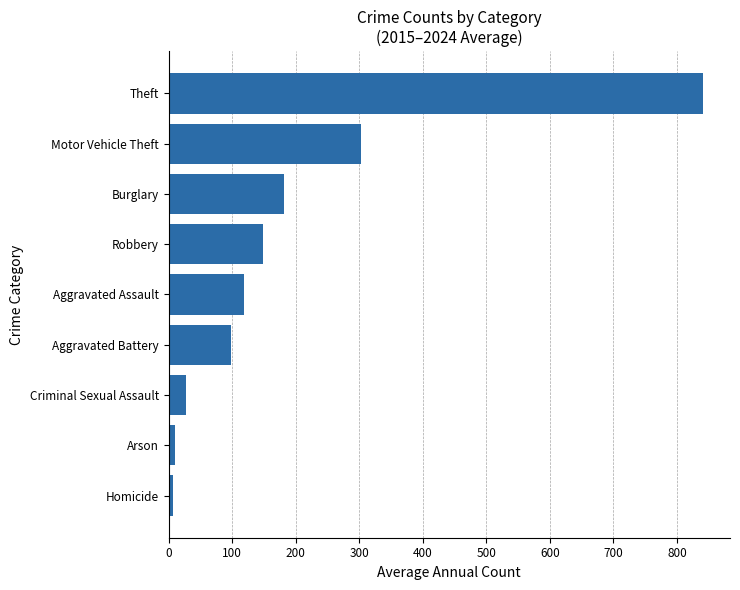

True or false: the data shows 488.6 at Theft.

False